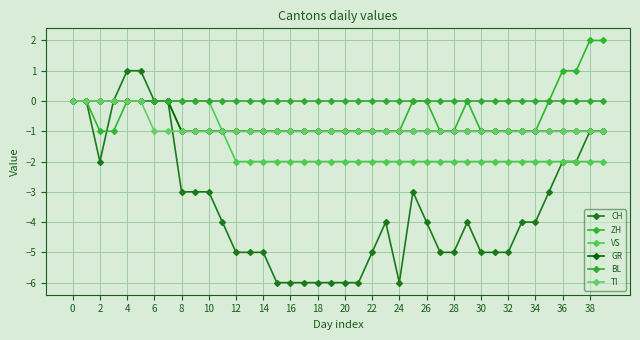

Does the chart have visible grid lines?

Yes